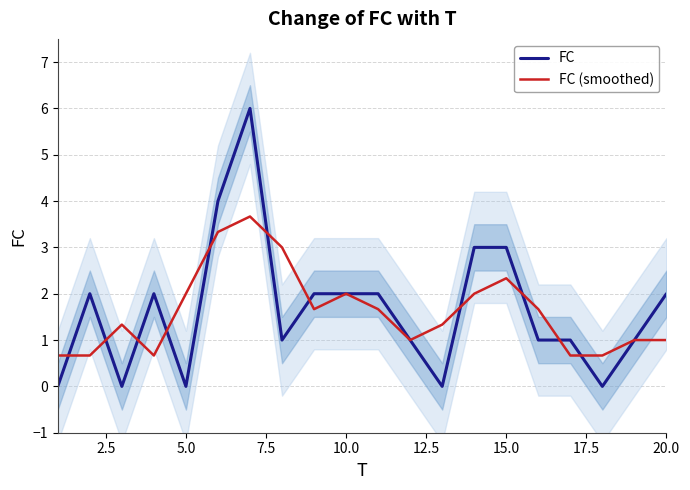

The value of FC at 15.0 is 1.9. True or false?

False